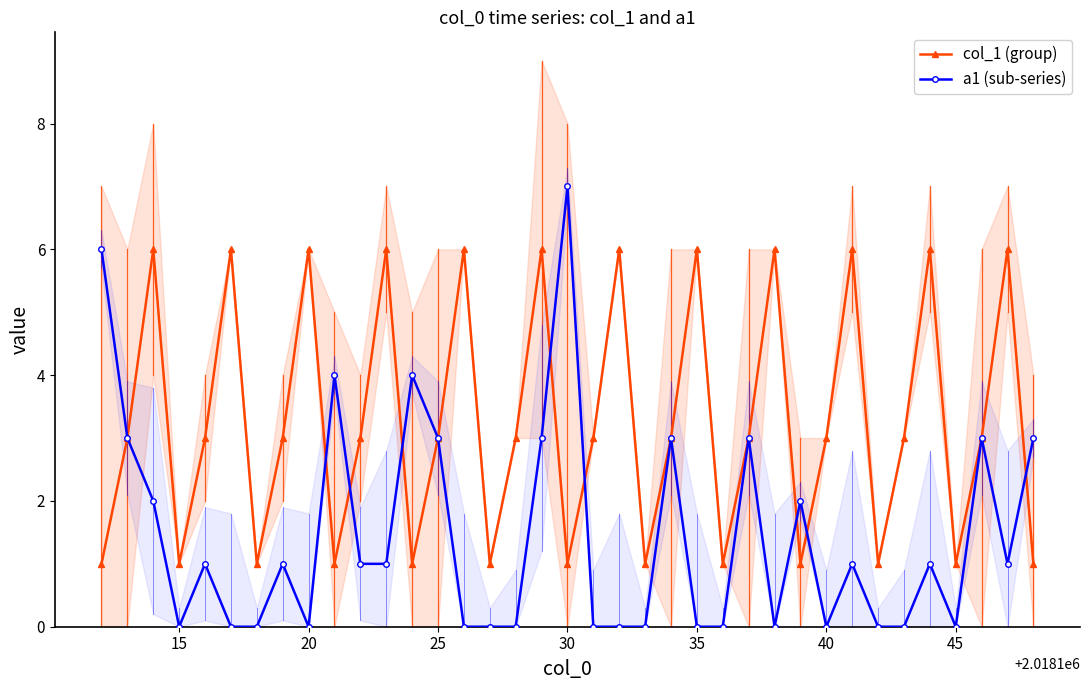

Is it true that col_1 (group) equals 10 at 20?

False